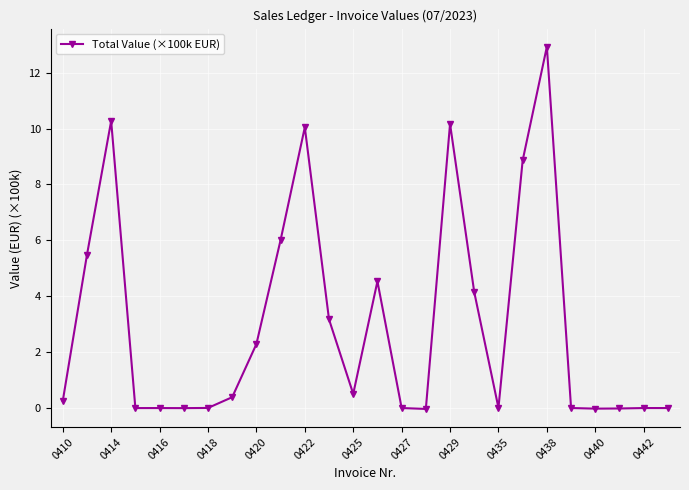

What is the difference between the second highest and second lowest values?

10.3